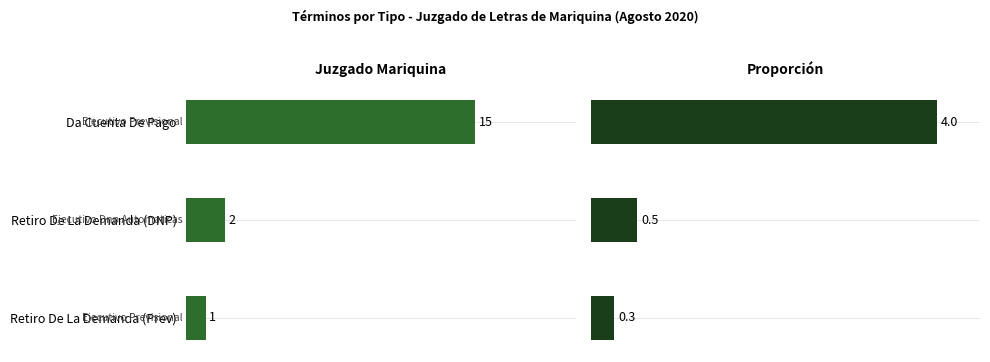

How many values in the Total series are below 2?

1